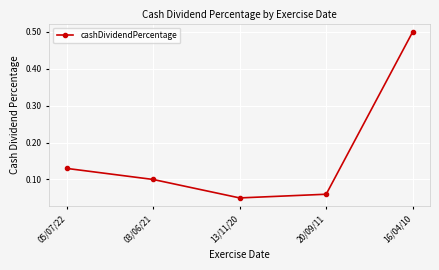

What is the change in value from 05/07/22 to 13/11/20?

-0.1